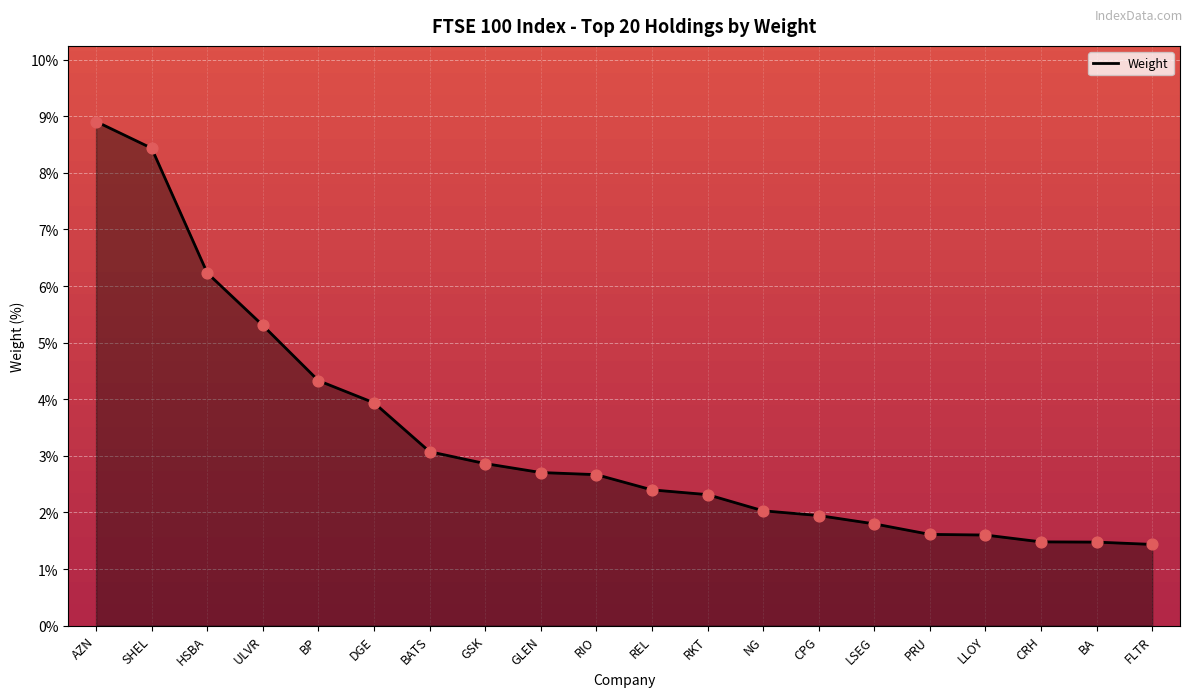

What is the change in value from NG to BA?

-0.6